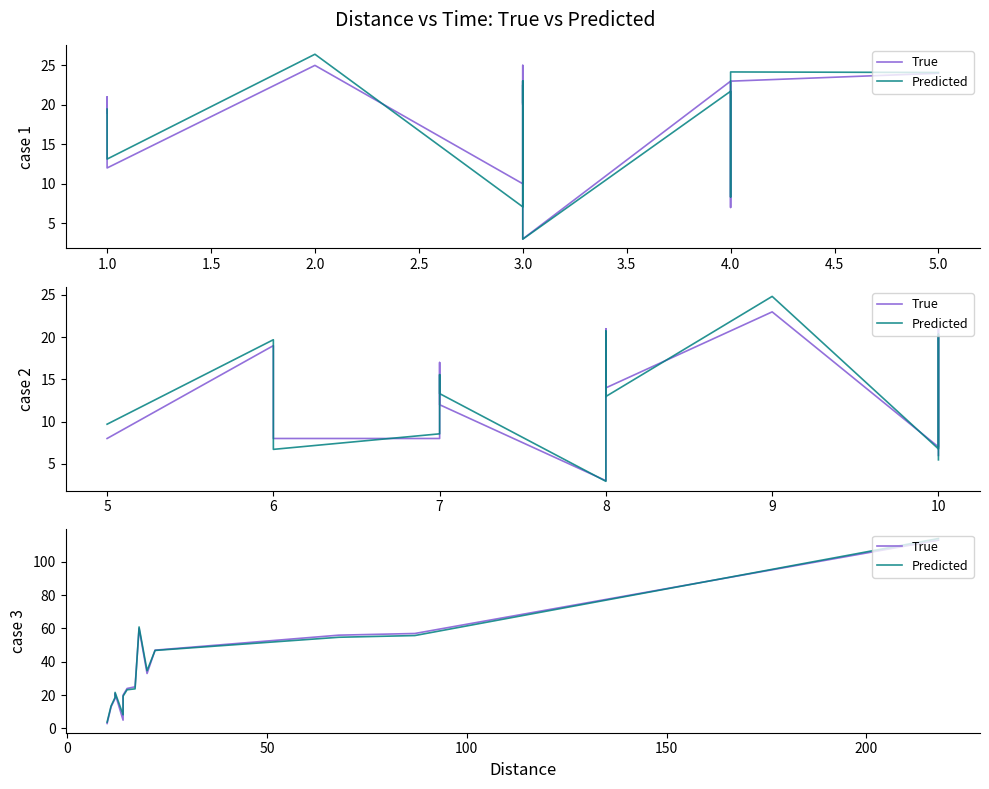

What are all the series names shown in the legend?

True, Predicted